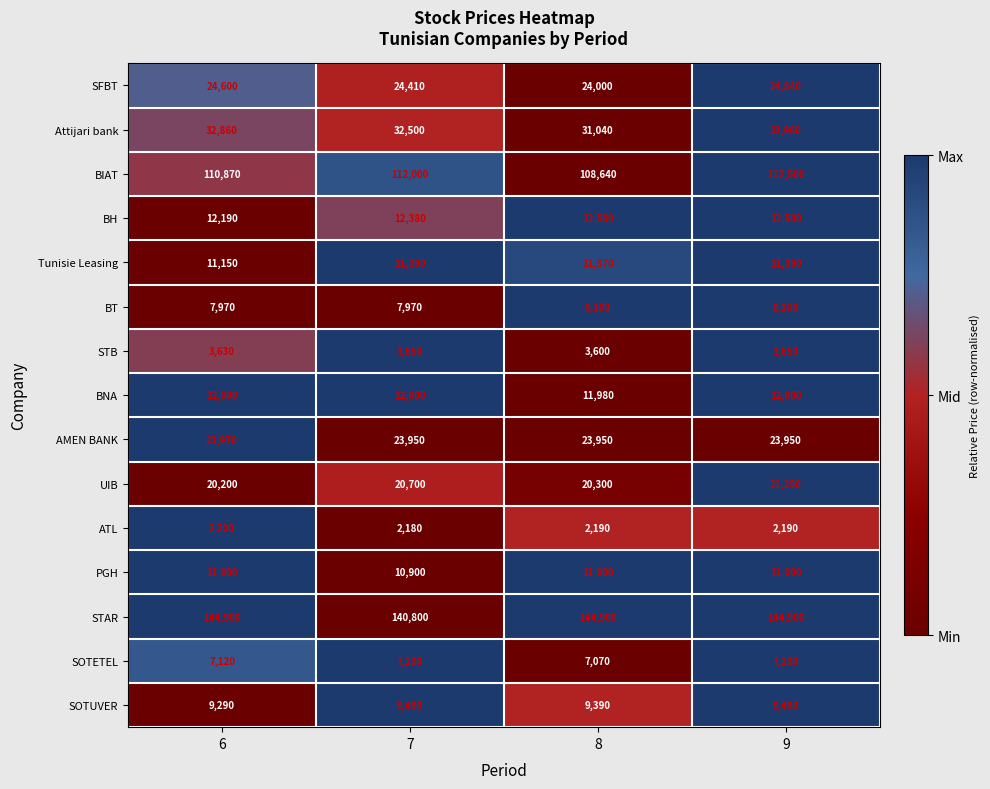

True or false: BH has a value of 12380 at 7.

True